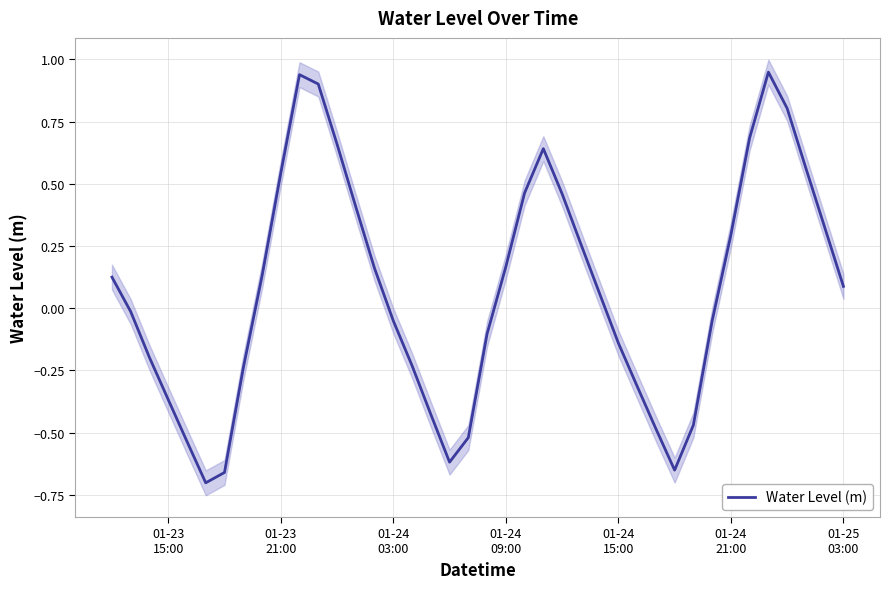

How many points are higher than both their immediate neighbors (excluding endpoints)?

3